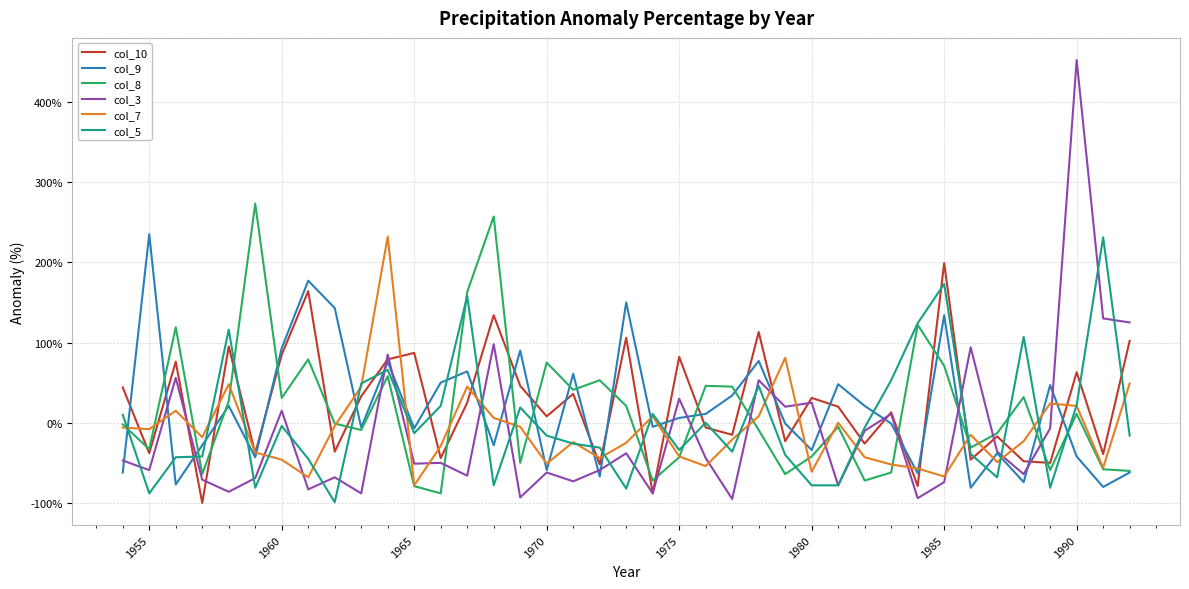

True or false: col_7 and col_3 cross at least once.

True